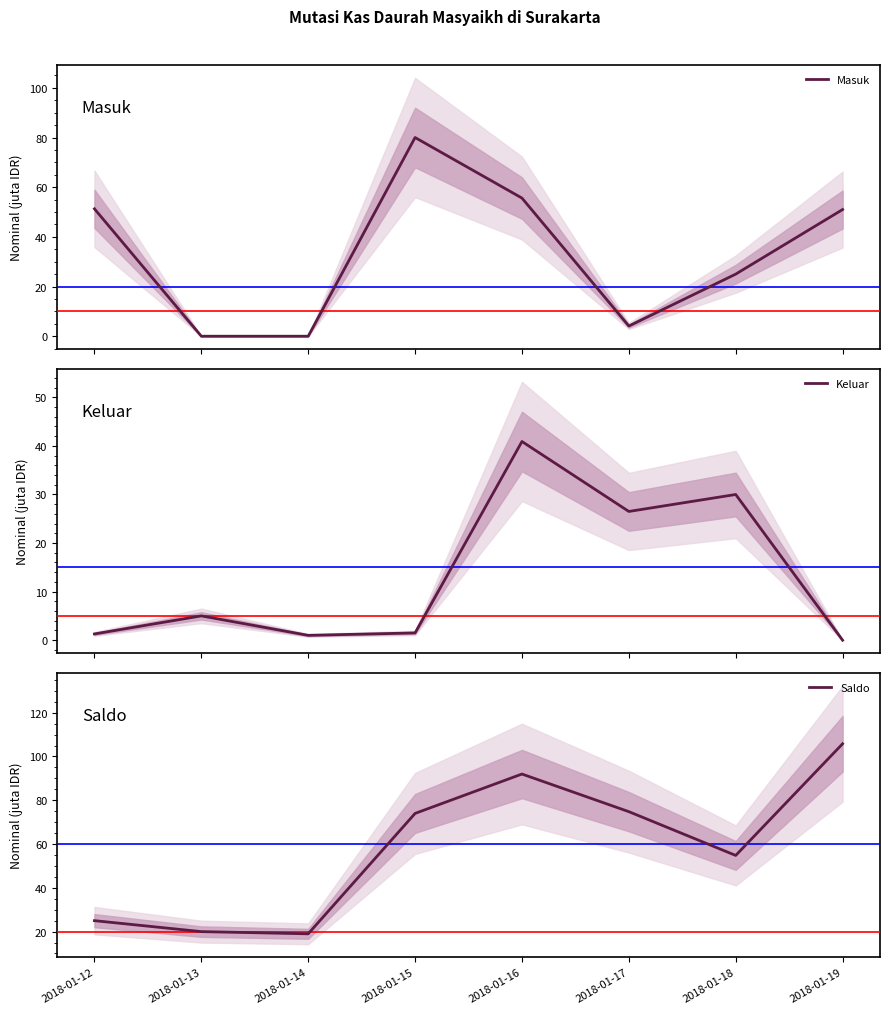

Does the chart display data point markers on the line(s)?

No